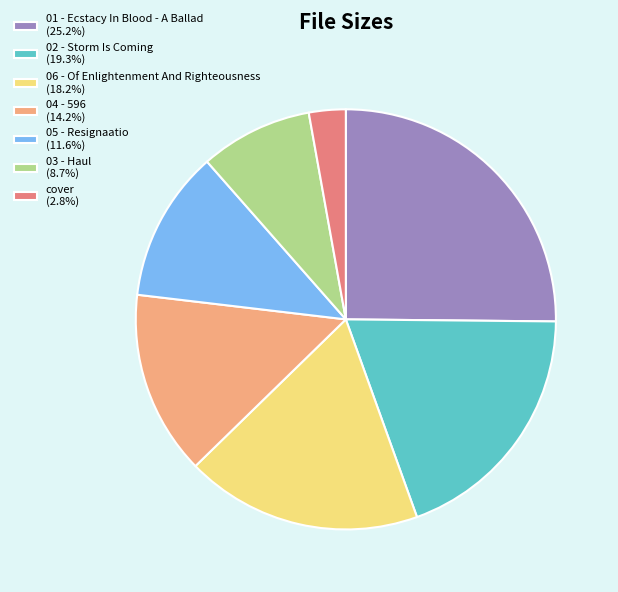

Does any single category account for the majority?

No